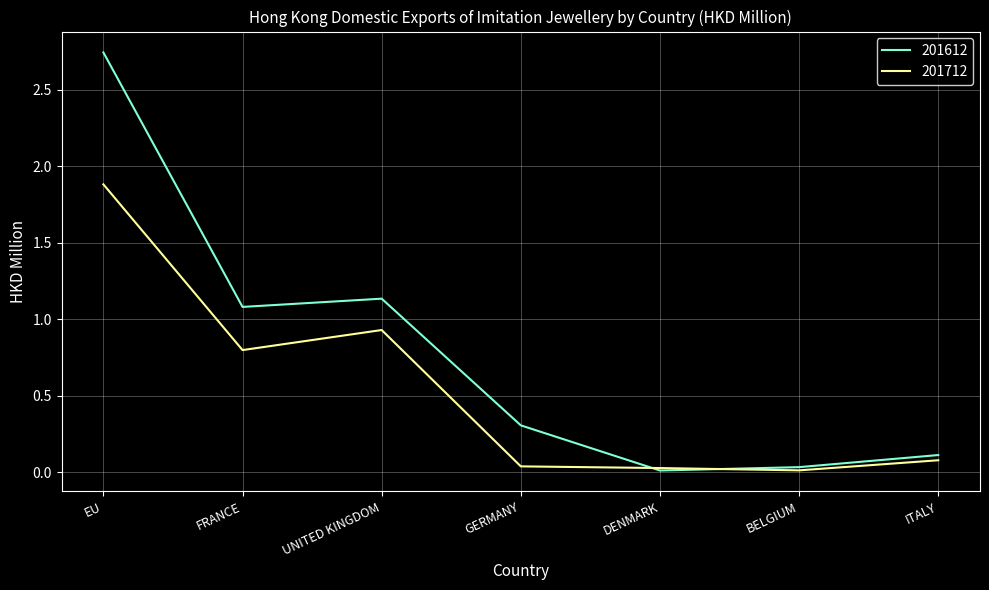

Where is the first local maximum for 201612?

UNITED KINGDOM